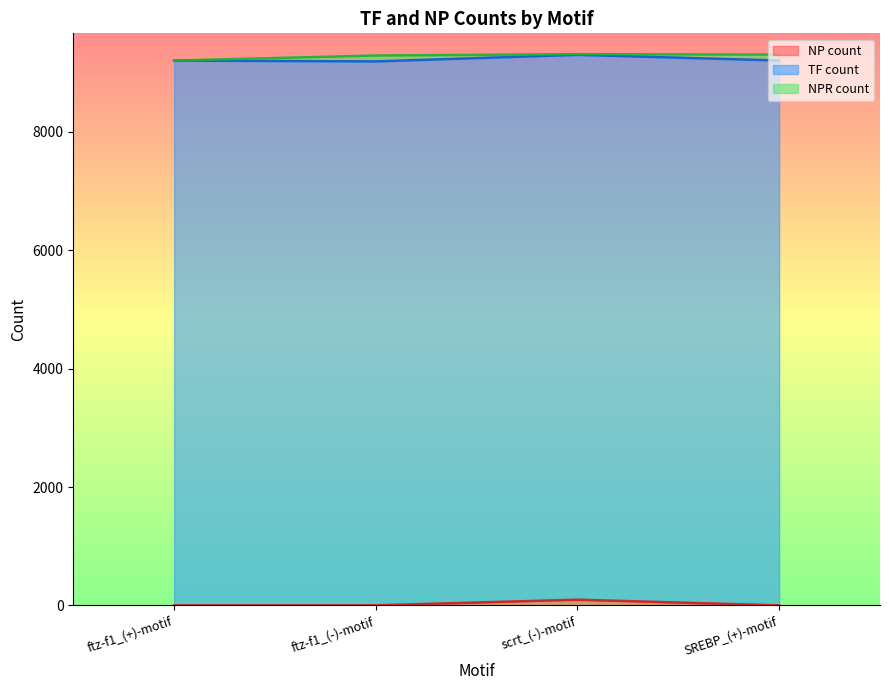

In NPR count, how many points are higher than both neighbors (excluding endpoints)?

1